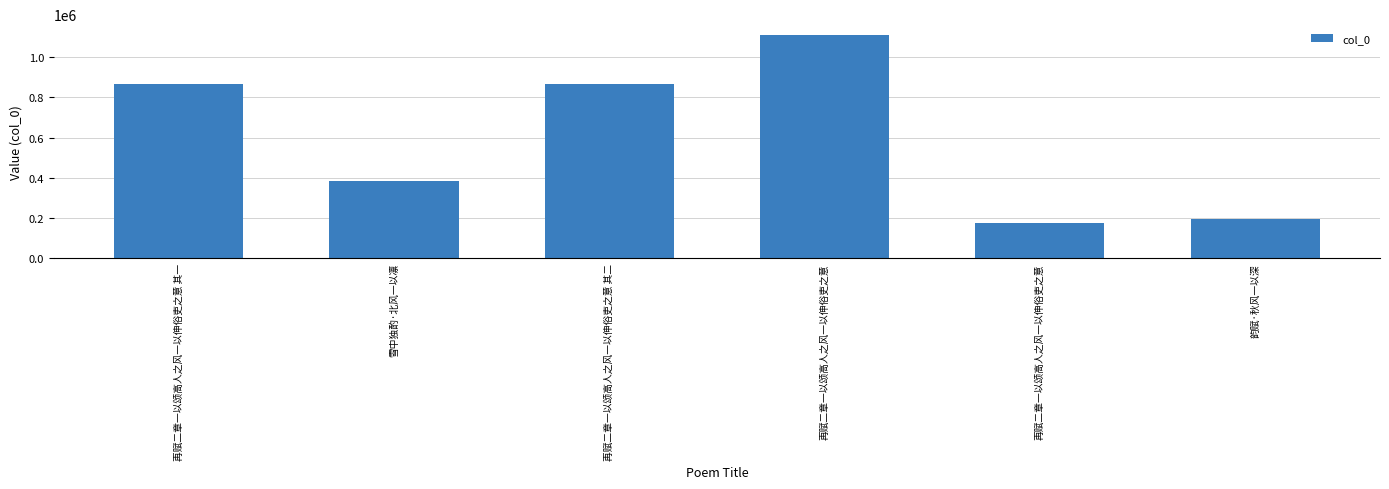

The chart shows a value of 236740 at 再赋二章一以颂高人之风一以伸俗吏之意. True or false?

False